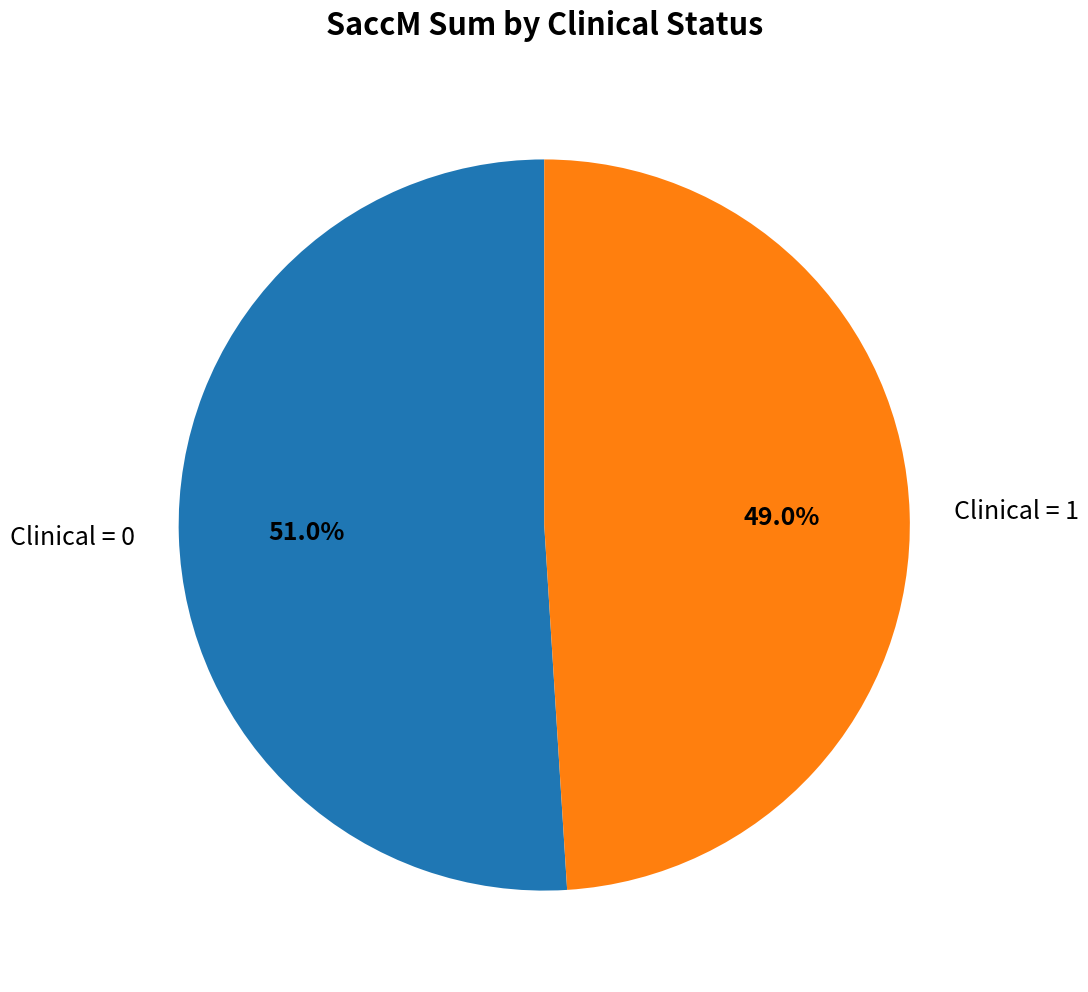

Rank the categories by value from highest to lowest.

Clinical = 0, Clinical = 1